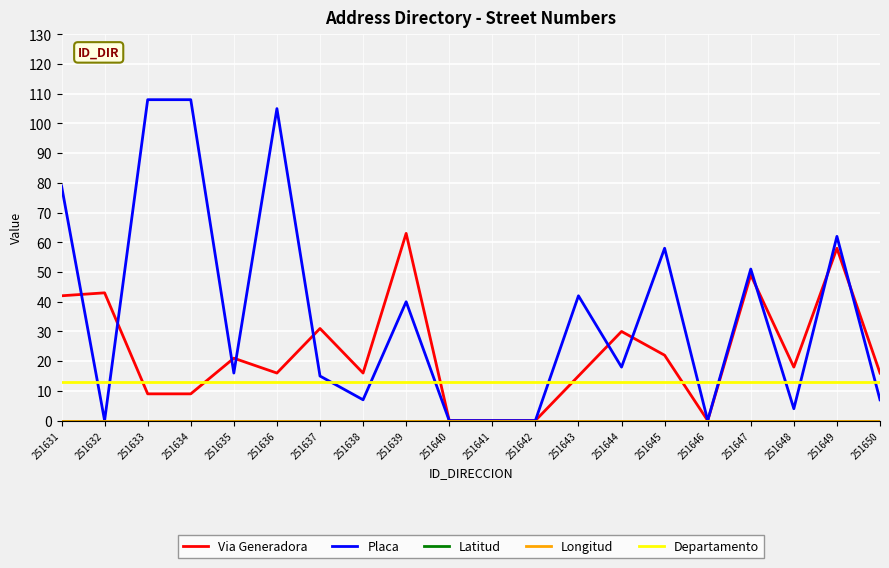

Which has a higher value, 251650 or 251643?

251650